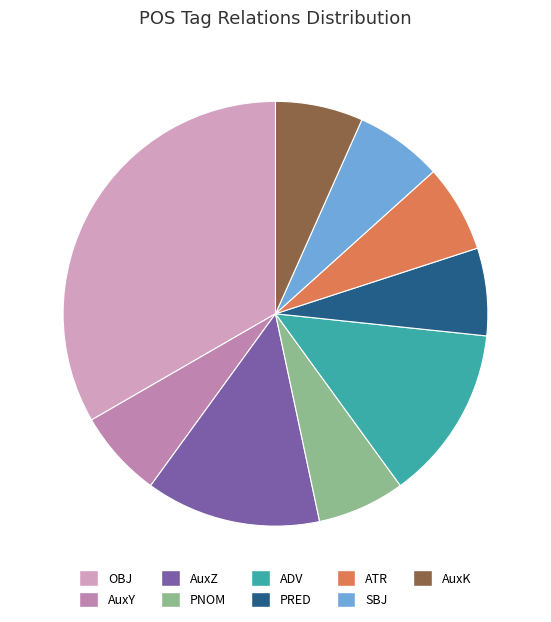

Does ADV represent more than half of the total?

No